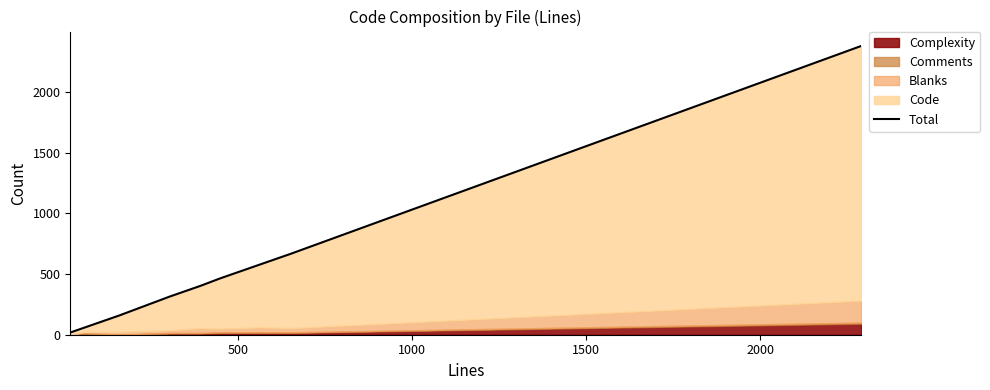

Approximately how many times larger is the value at 1500 compared to 1000?

2.0